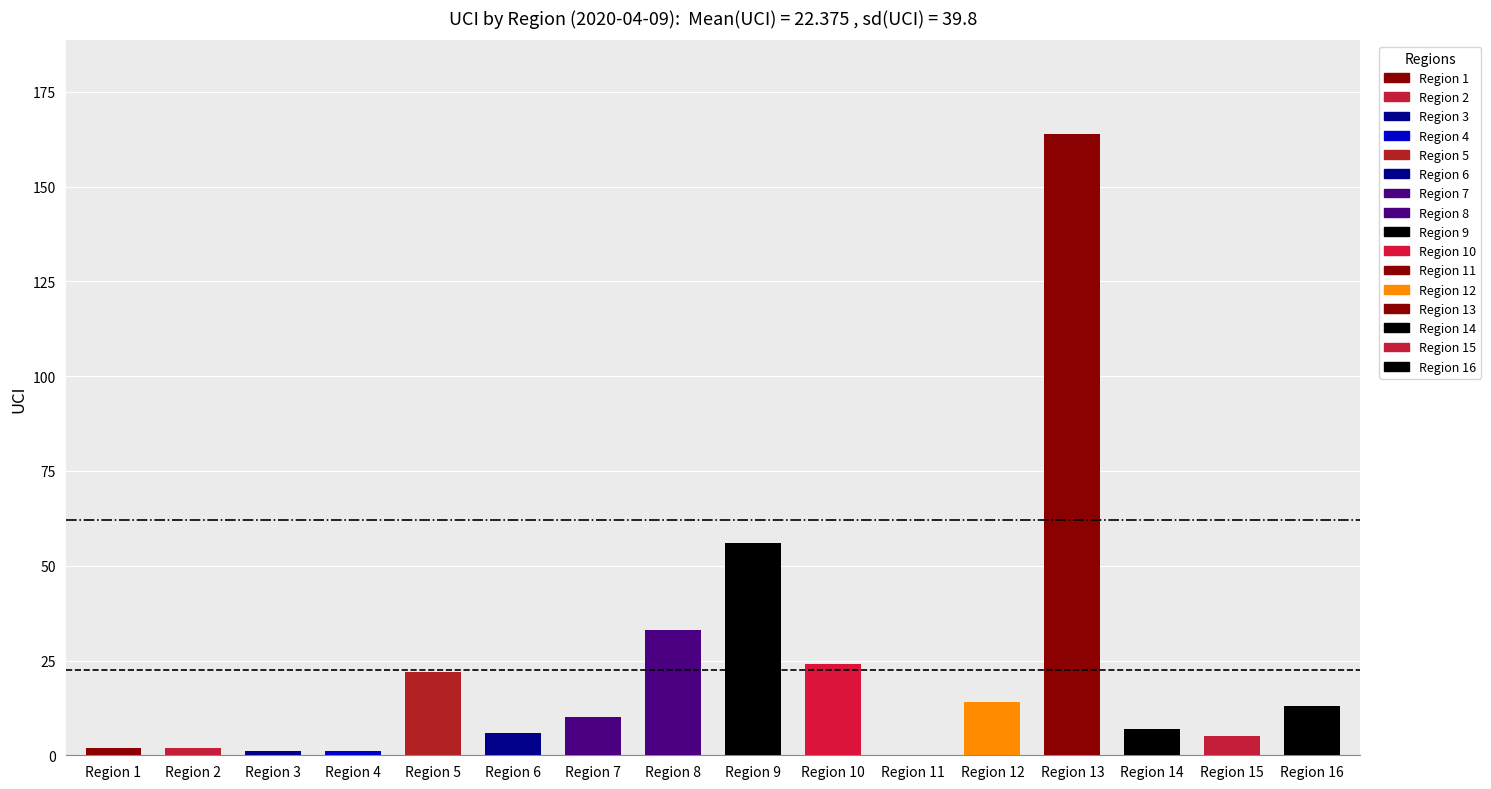

List the labels in order of value, smallest first.

11, 3, 4, 1, 2, 15, 6, 14, 7, 16, 12, 5, 10, 8, 9, 13